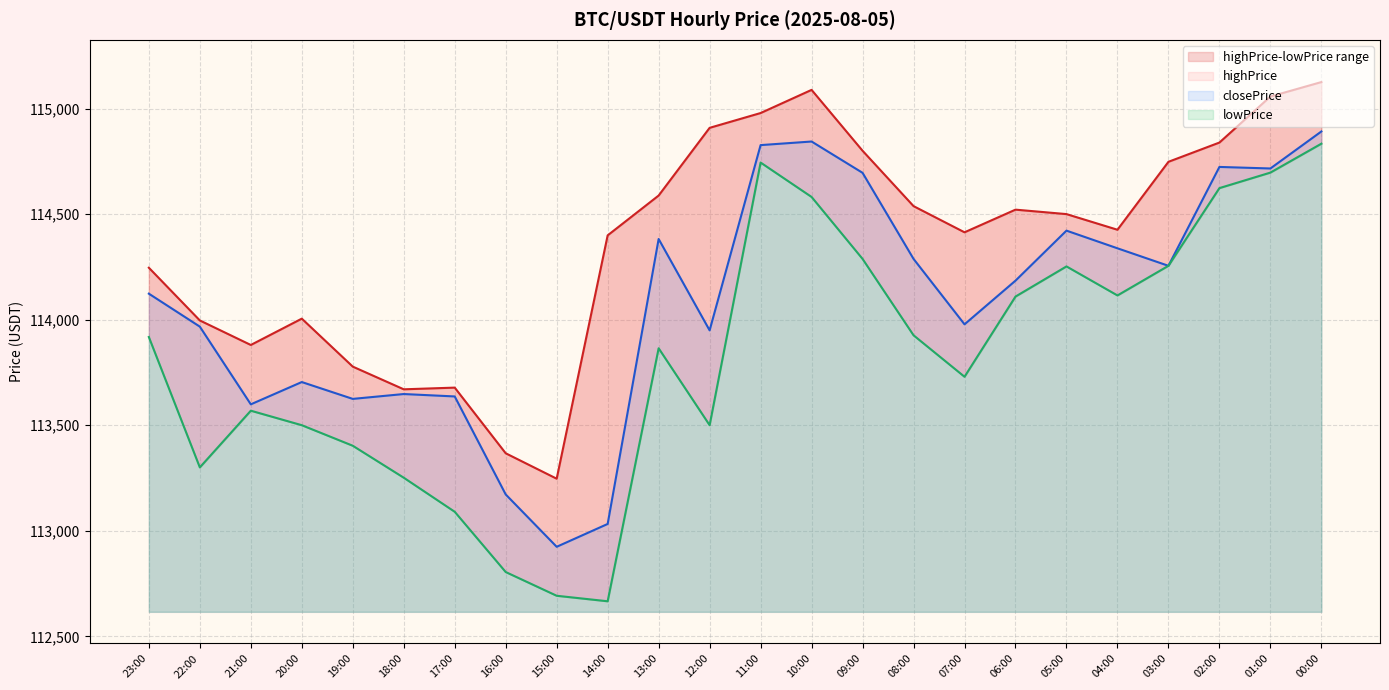

Where is the first local minimum for lowPrice?

22:00